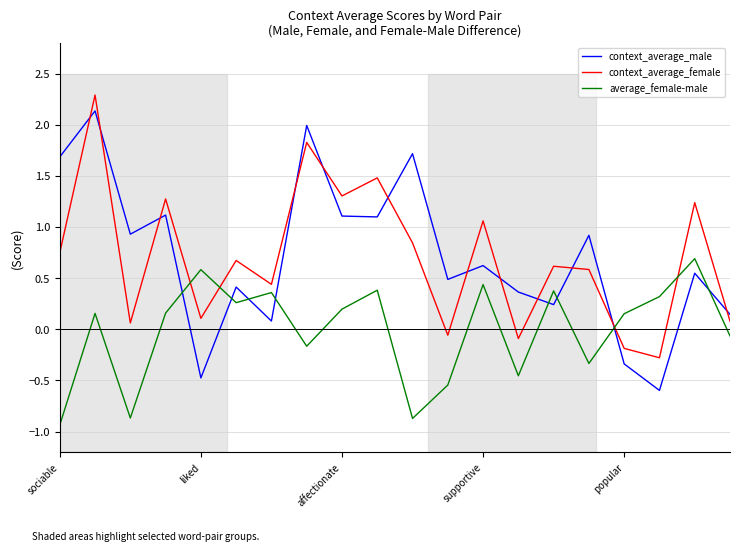

Which series has the widest spread of values?

context_average_male